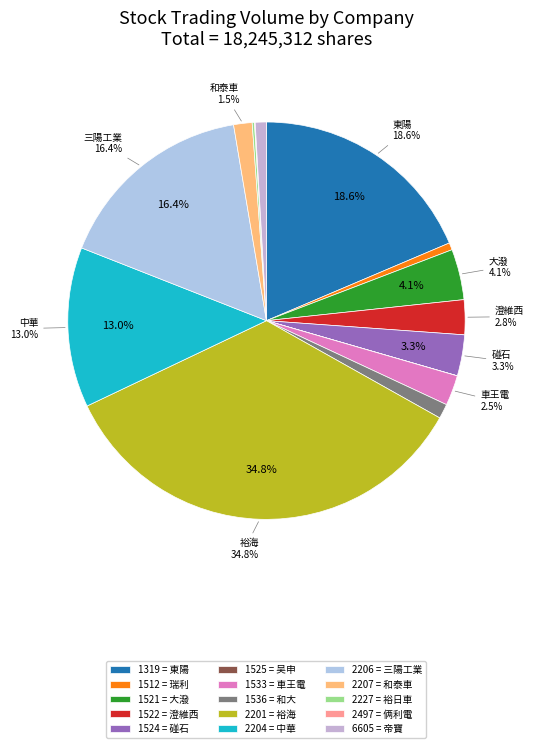

True or false: 2206 accounts for 16% of the total.

True